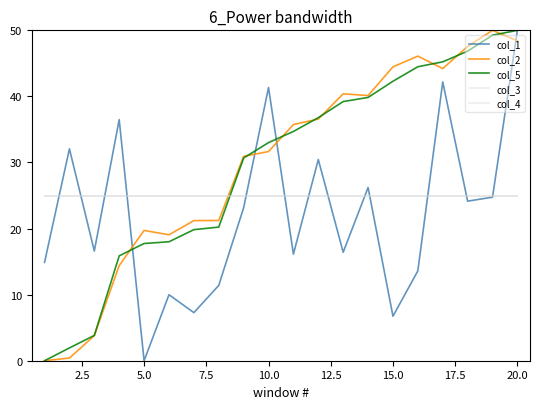

Does the chart have visible grid lines?

No